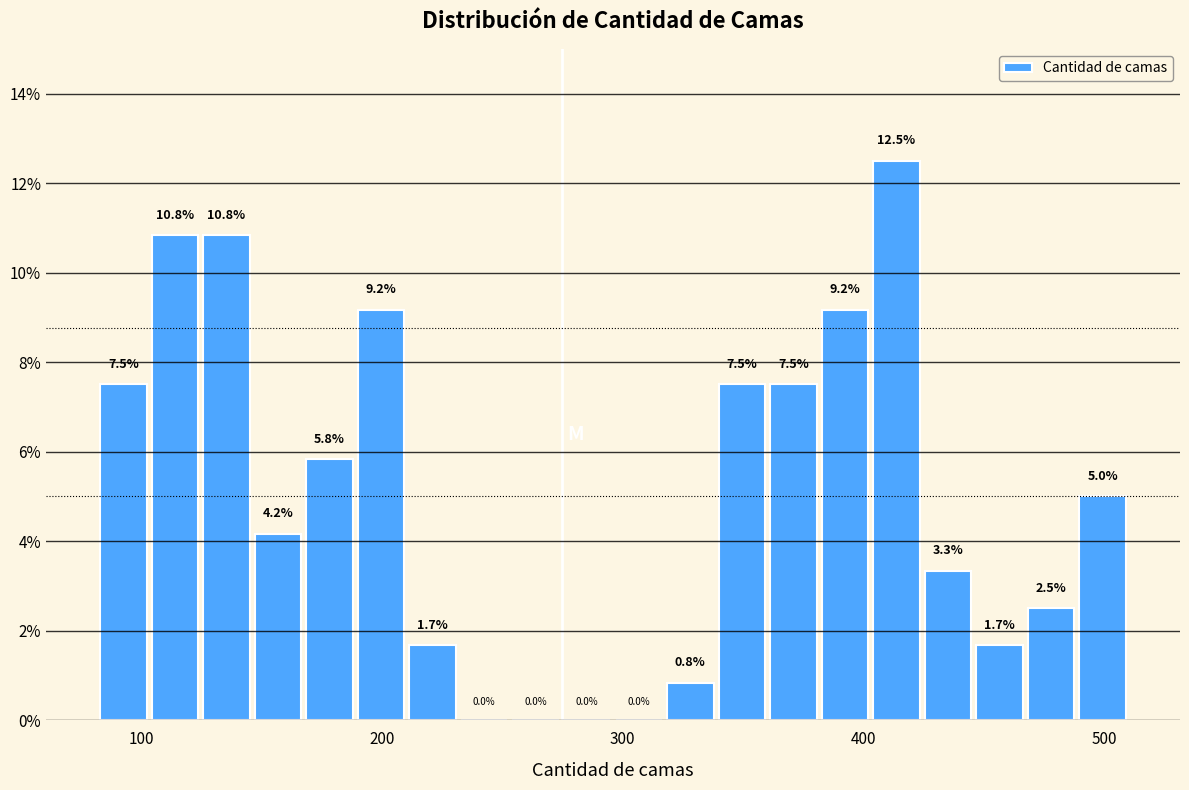

Read against the x-axis, roughly where is the centre of the tallest bar?

410